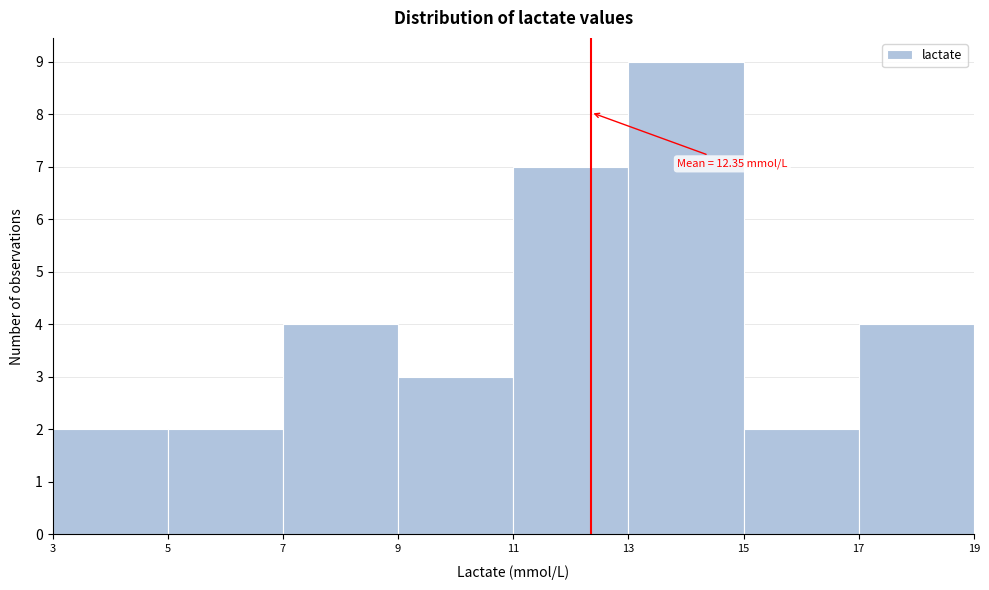

Over which range of the x-axis is the bar tallest?

13 to 15